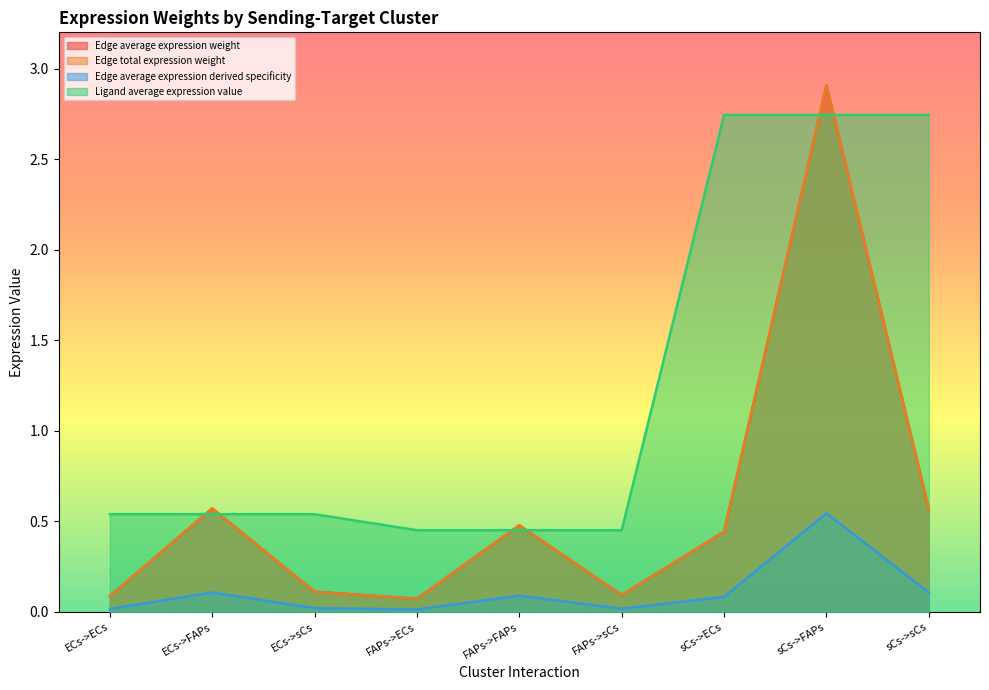

What are all the series names shown in the legend?

Edge average expression weight, Edge total expression weight, Edge average expression derived specificity, Ligand average expression value